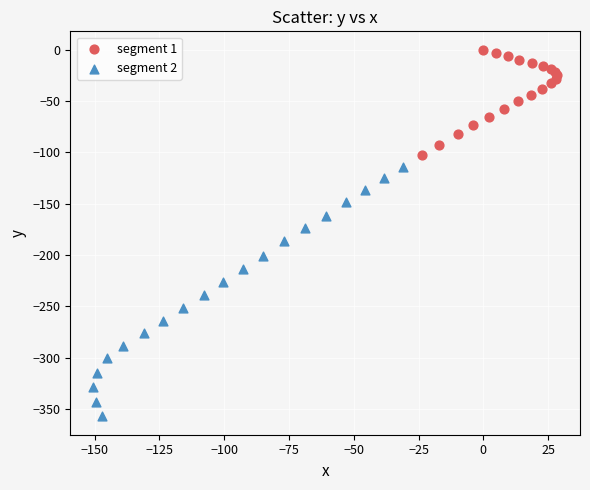

Which series has the widest spread of Y values?

segment 2